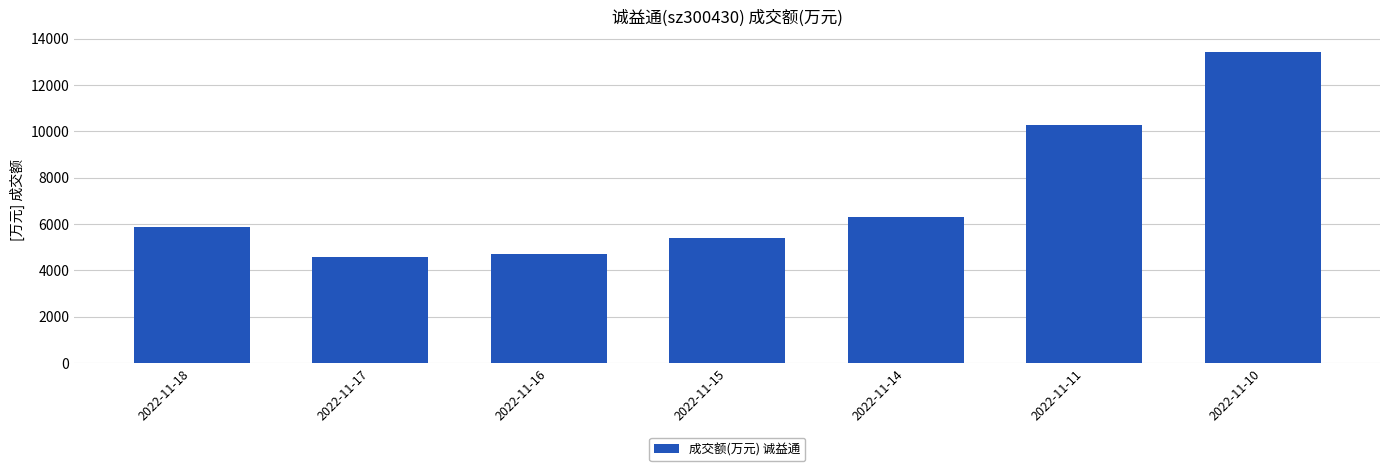

Reading left to right, list all the values displayed in this chart.

2022-11-18=5863	2022-11-17=4571	2022-11-16=4699	2022-11-15=5396	2022-11-14=6301	2022-11-11=10291	2022-11-10=13411